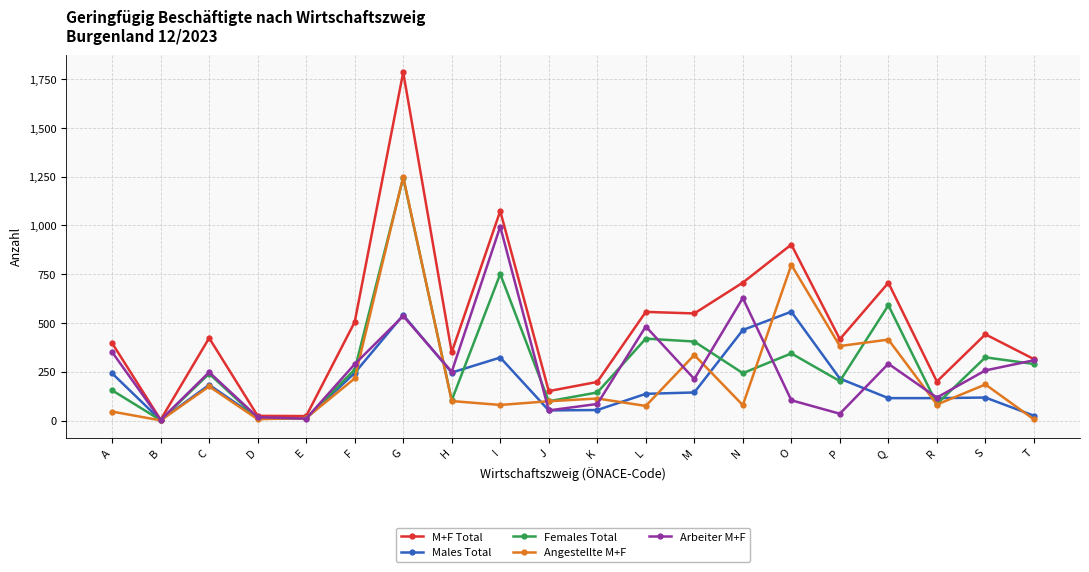

What is the minimum value shown in the chart?

1